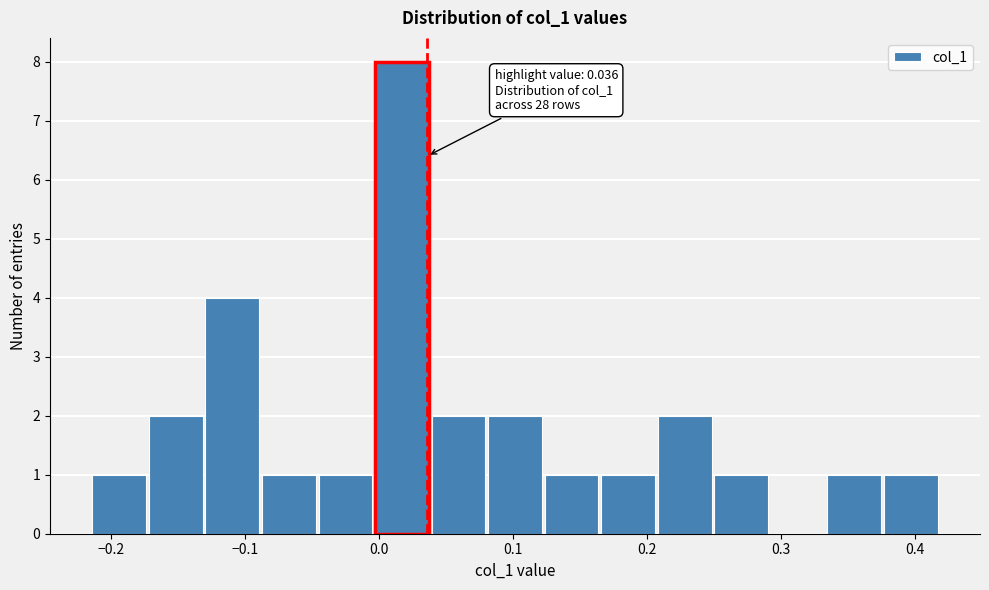

Over which range of the x-axis is the bar tallest?

0.00 to 0.04